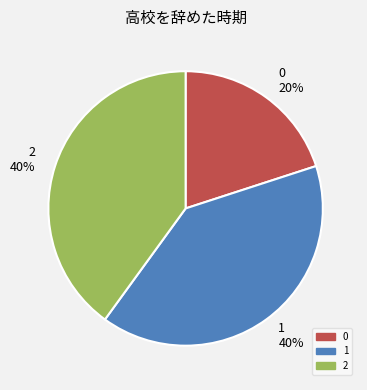

Is there a majority slice in this chart?

No